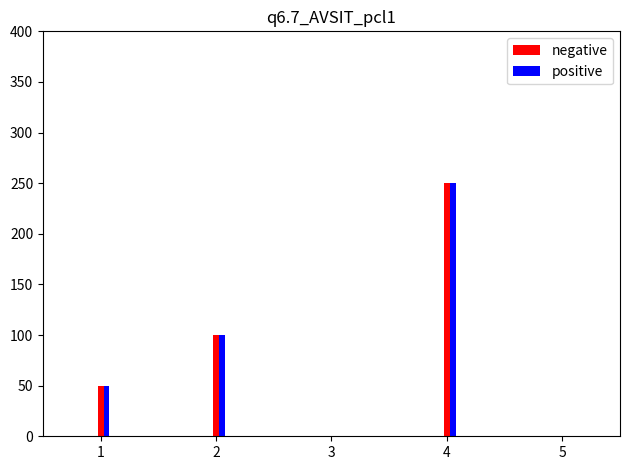

What value does the negative series have at 2, to the nearest 10?

100